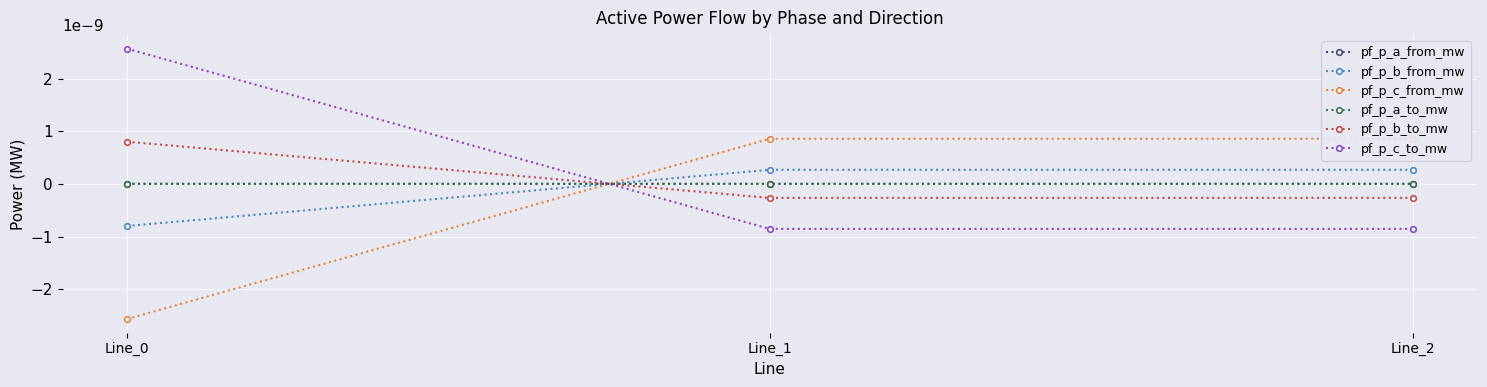

Which label corresponds to the smallest value in the chart?

Line_0